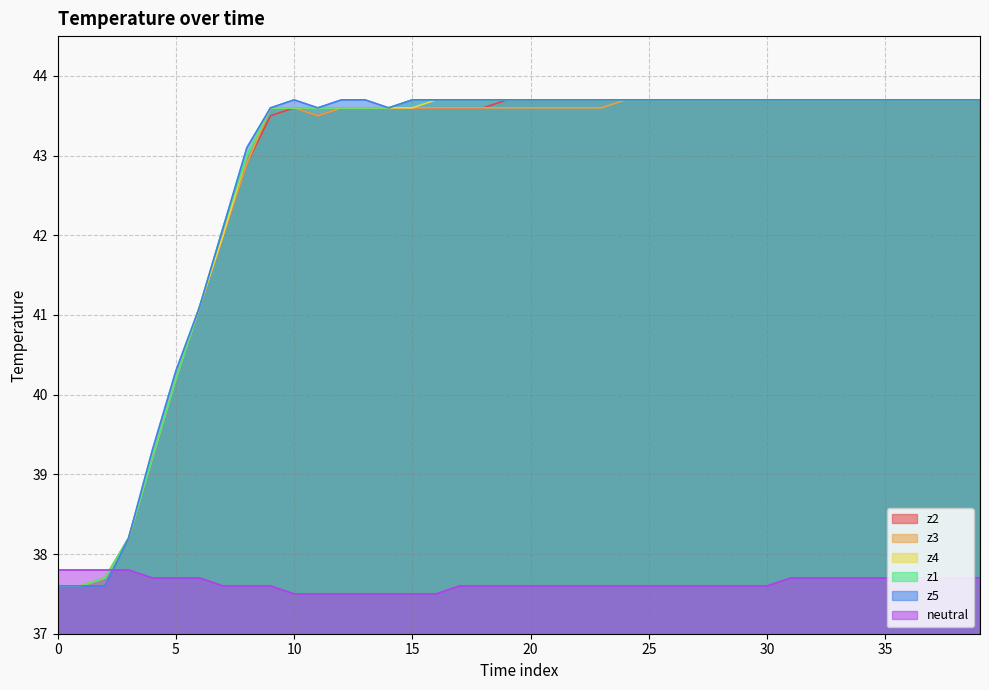

Reading right to left, extract all data points from this chart.

z1: 43.7	43.7	43.7	43.7	43.7	43.7	43.7	43.7	43.7	43.7	43.7	43.7	43.7	43.7	43.7	43.7	43.7	43.7	43.7	43.7	43.7	43.7	43.7	43.7	43.7	43.6	43.6	43.6	43.6	43.6	43.6	43.0	42.1	41.1	40.2	39.2	38.2	37.7	37.6	37.6
z2: 43.7	43.7	43.7	43.7	43.7	43.7	43.7	43.7	43.7	43.7	43.7	43.7	43.7	43.7	43.7	43.7	43.7	43.7	43.7	43.7	43.7	43.6	43.6	43.6	43.6	43.6	43.6	43.6	43.5	43.6	43.5	42.9	42.0	41.1	40.2	39.2	38.2	37.7	37.6	37.6
z3: 43.7	43.7	43.7	43.7	43.7	43.7	43.7	43.7	43.7	43.7	43.7	43.7	43.7	43.7	43.7	43.7	43.6	43.6	43.6	43.6	43.6	43.6	43.6	43.6	43.6	43.6	43.6	43.6	43.5	43.6	43.6	42.9	42.0	41.1	40.2	39.2	38.2	37.7	37.6	37.6
z4: 43.7	43.7	43.7	43.7	43.7	43.7	43.7	43.7	43.7	43.7	43.7	43.7	43.7	43.7	43.7	43.7	43.7	43.7	43.7	43.7	43.7	43.7	43.7	43.7	43.6	43.6	43.6	43.6	43.6	43.6	43.6	43.0	42.0	41.1	40.2	39.2	38.2	37.7	37.6	37.6
z5: 43.7	43.7	43.7	43.7	43.7	43.7	43.7	43.7	43.7	43.7	43.7	43.7	43.7	43.7	43.7	43.7	43.7	43.7	43.7	43.7	43.7	43.7	43.7	43.7	43.7	43.6	43.7	43.7	43.6	43.7	43.6	43.1	42.1	41.1	40.3	39.3	38.2	37.6	37.6	37.6
neutral: 37.7	37.7	37.7	37.7	37.7	37.7	37.7	37.7	37.7	37.6	37.6	37.6	37.6	37.6	37.6	37.6	37.6	37.6	37.6	37.6	37.6	37.6	37.6	37.5	37.5	37.5	37.5	37.5	37.5	37.5	37.6	37.6	37.6	37.7	37.7	37.7	37.8	37.8	37.8	37.8